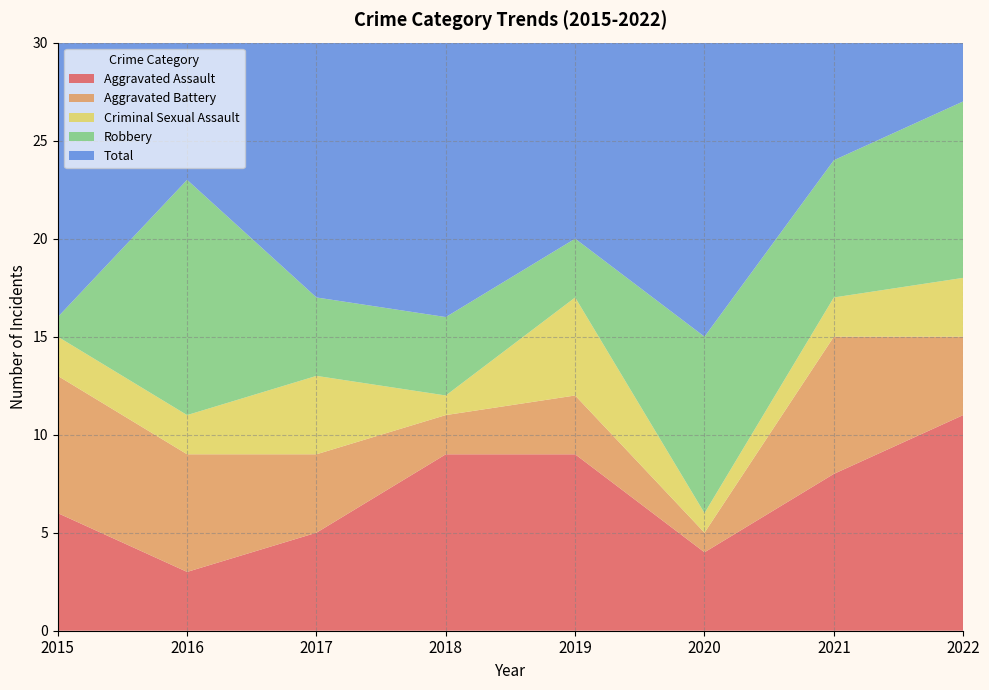

Reading left to right, transcribe all the data shown in this chart.

Aggravated Assault: 6	3	5	9	9	4	8	11
Aggravated Battery: 7	6	4	2	3	1	7	4
Criminal Sexual Assault: 2	2	4	1	5	1	2	3
Robbery: 1	12	4	4	3	9	7	9
Total: 16	24	18	16	20	15	24	27